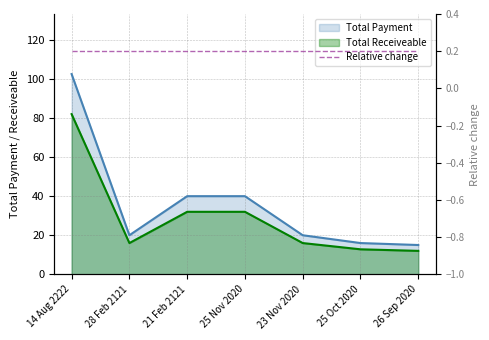

True or false: Total Payment and Total Receiveable cross at least once.

False